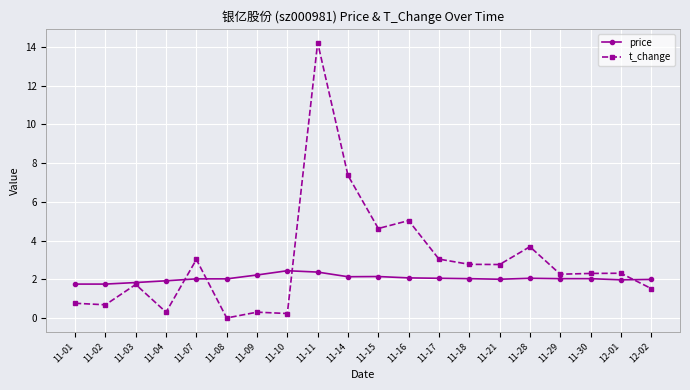

Does the chart have visible grid lines?

Yes